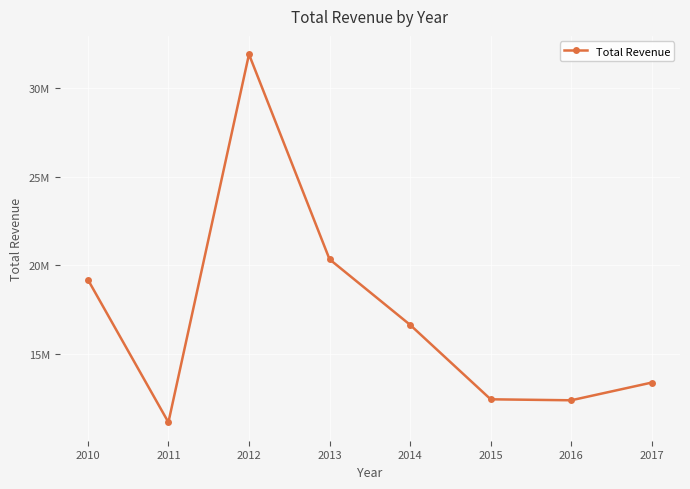

Reading left to right, list all the values displayed in this chart.

2010=19186024.9	2011=11129166.1	2012=31898644.5	2013=20330448.7	2014=16630214.4	2015=12427982.9	2016=12372867.2	2017=13373419.6